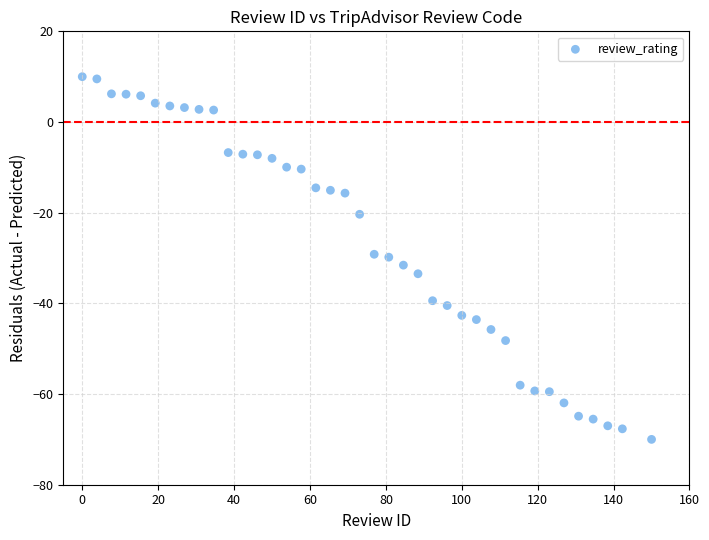

What is the range of X values (max minus min)?

150.0